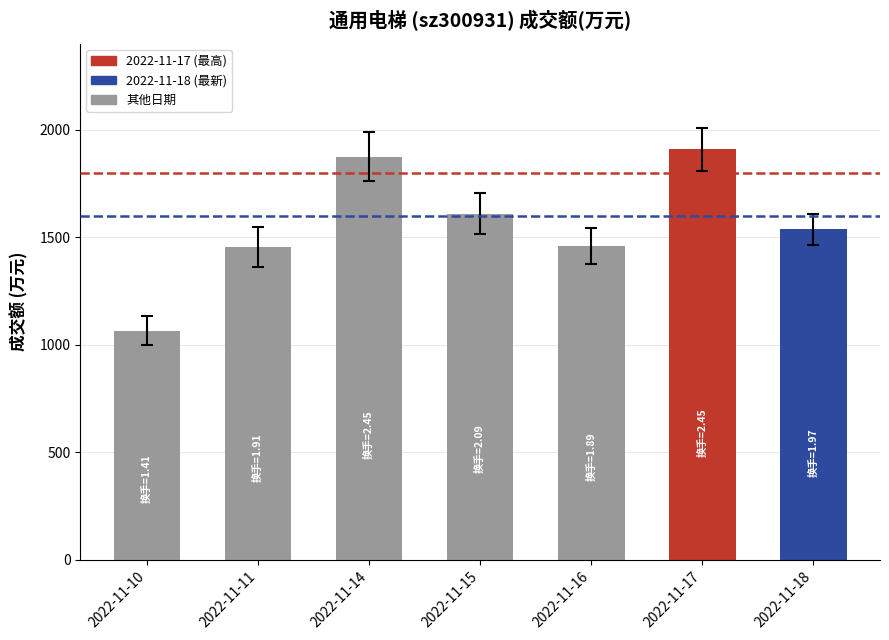

Between 2022-11-17 and 2022-11-16, which is larger?

2022-11-17